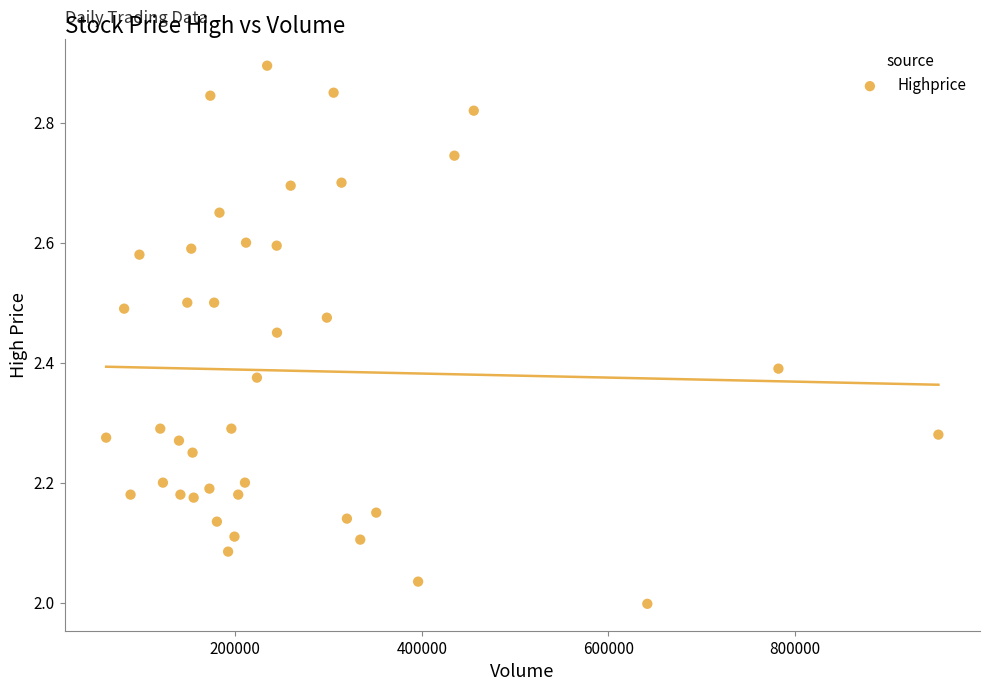

What is the range of Y values (max minus min)?

0.9